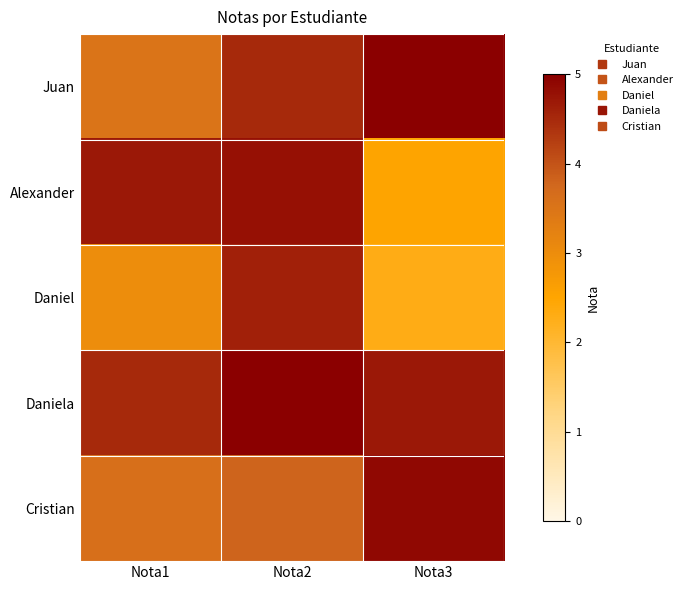

Reading right to left, what are all the values shown in this chart?

Juan: Nota3=5.0	Nota2=4.5	Nota1=3.5
Alexander: Nota3=2.5	Nota2=4.8	Nota1=4.7
Daniel: Nota3=2.3	Nota2=4.6	Nota1=3.0
Daniela: Nota3=4.7	Nota2=5.0	Nota1=4.5
Cristian: Nota3=4.9	Nota2=3.8	Nota1=3.6